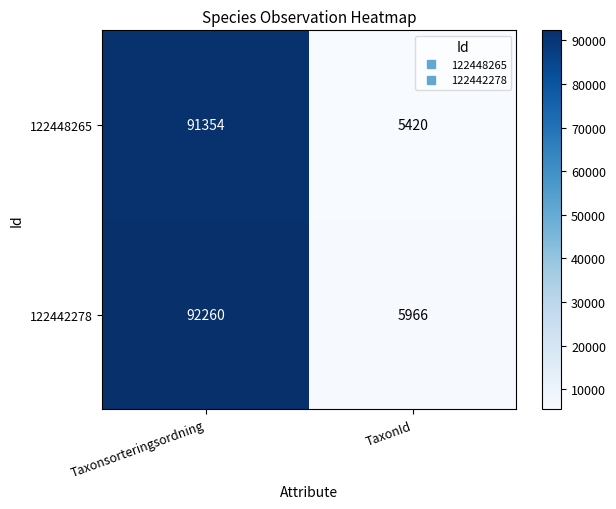

What is the sum of all 122448265 values?

96774